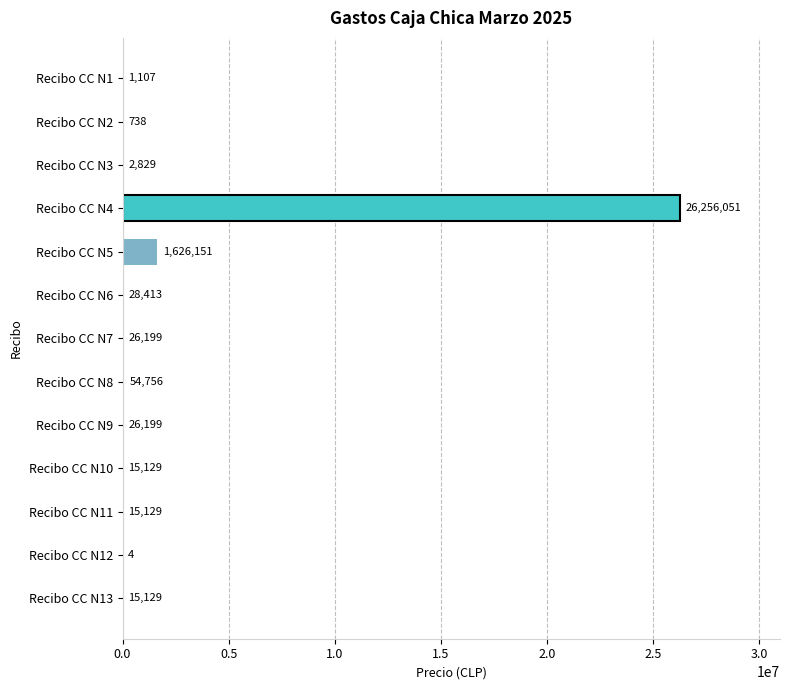

What is the greatest value displayed?

26256051